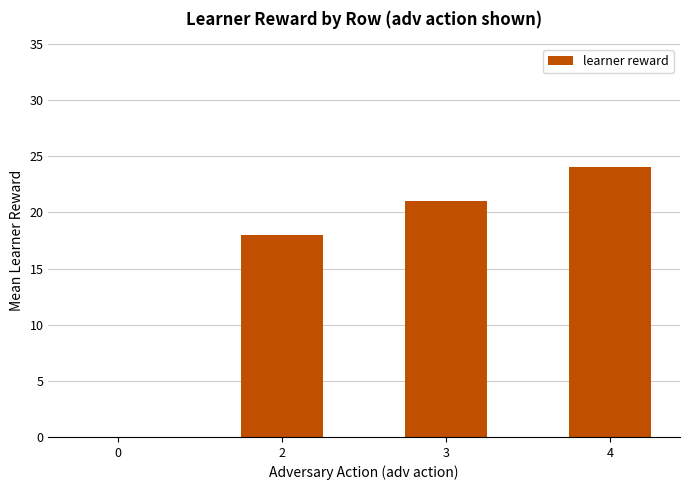

What is the change in value from 2 to 3?

+3